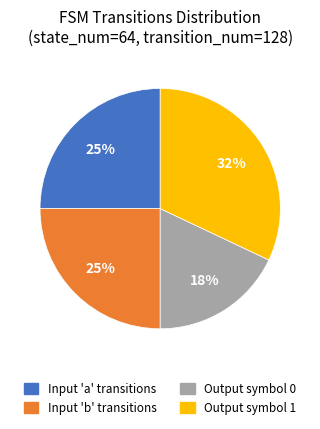

To the nearest percent, what is the average slice percentage?

25%